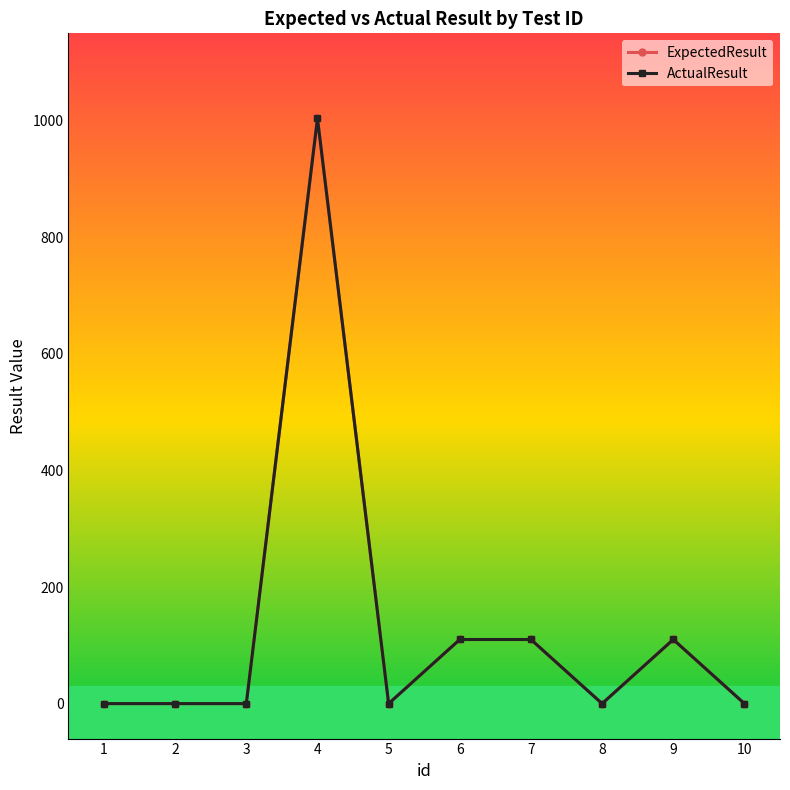

Where is ActualResult nearest to the value 502?

6